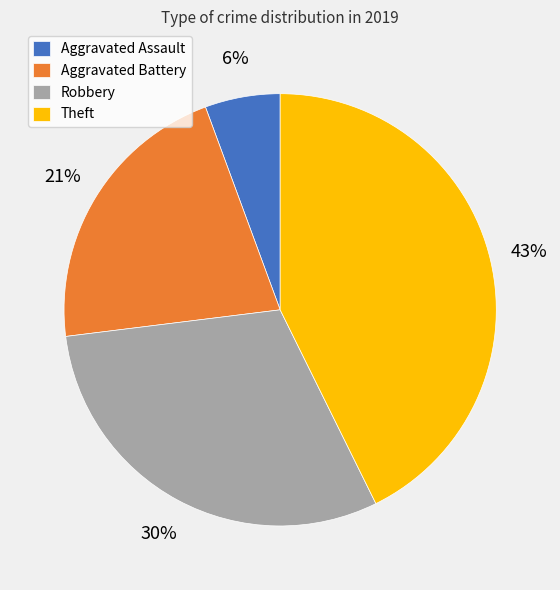

How many segments does this pie chart have?

4